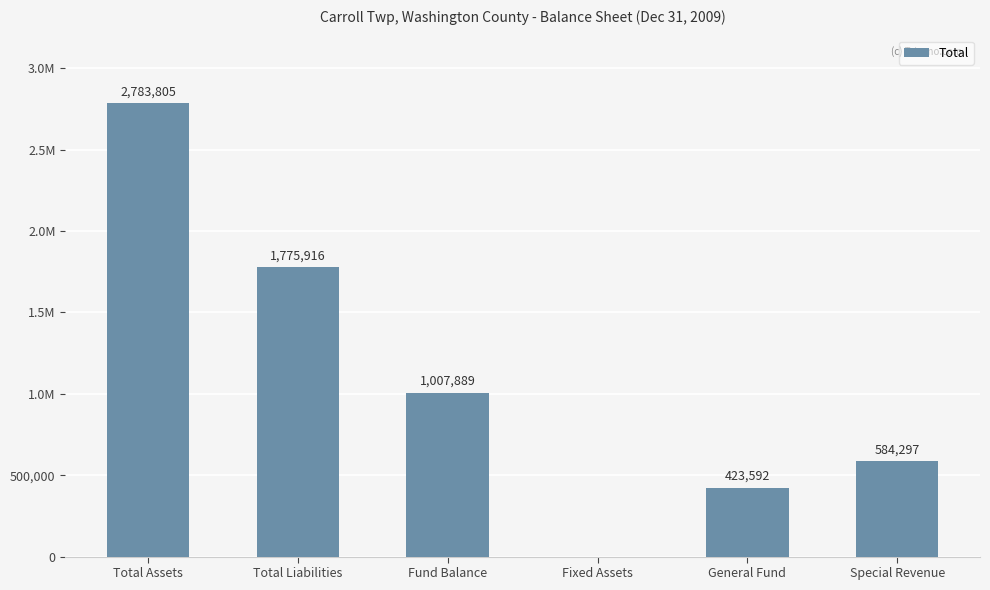

What is the difference between the maximum and minimum values?

2783805